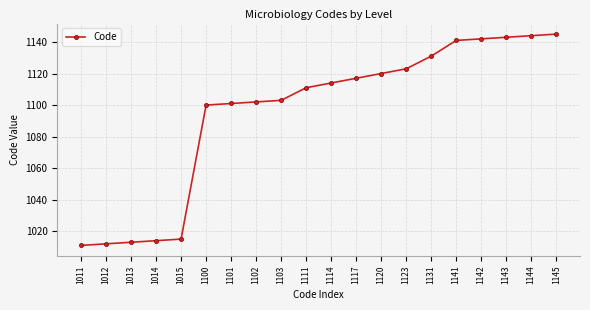

Reading right to left, list all the values displayed in this chart.

1145	1144	1143	1142	1141	1131	1123	1120	1117	1114	1111	1103	1102	1101	1100	1015	1014	1013	1012	1011